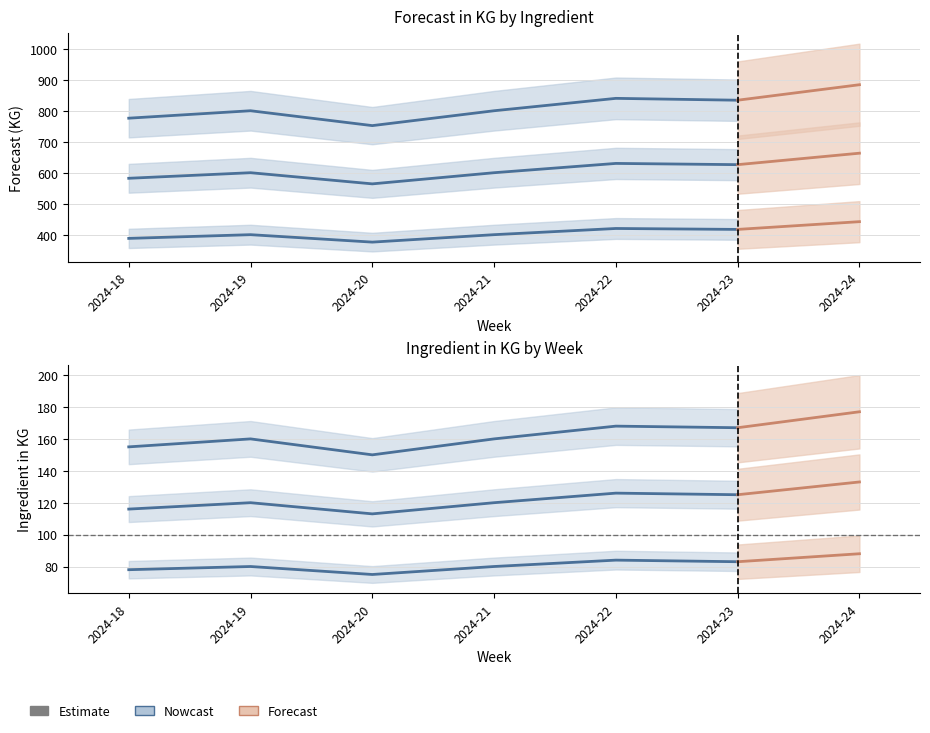

The Salmon series shows 884 at 2024-24. True or false?

True